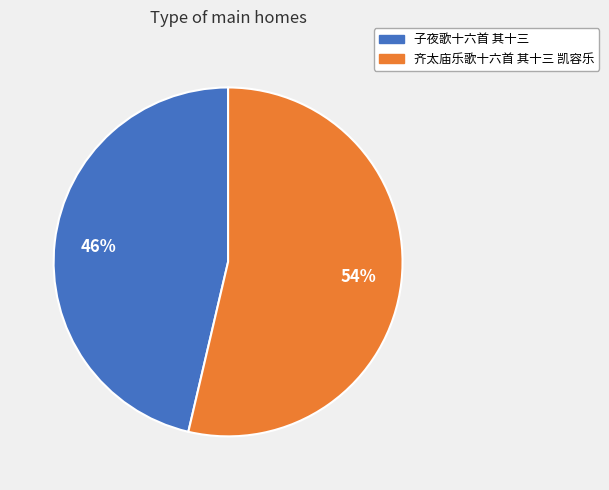

To the nearest percent, what percentage of the pie is 齐太庙乐歌十六首 其十三 凯容乐?

54%